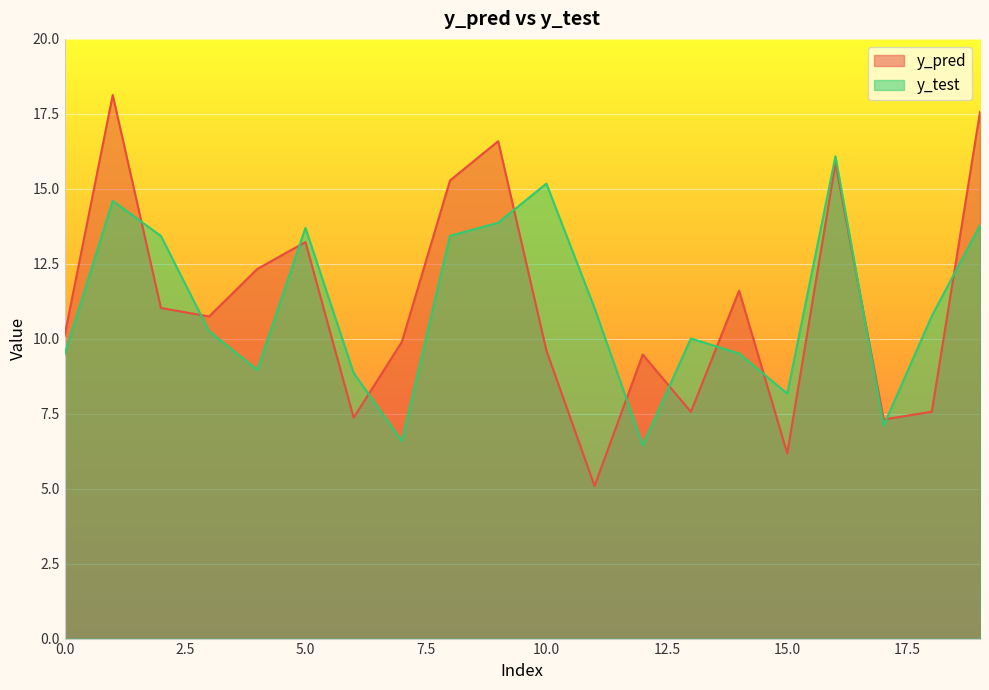

List the labels in order of y_pred value, largest first.

1, 19, 9, 16, 8, 5, 4, 14, 2, 3, 0, 7, 10, 12, 18, 13, 6, 17, 15, 11